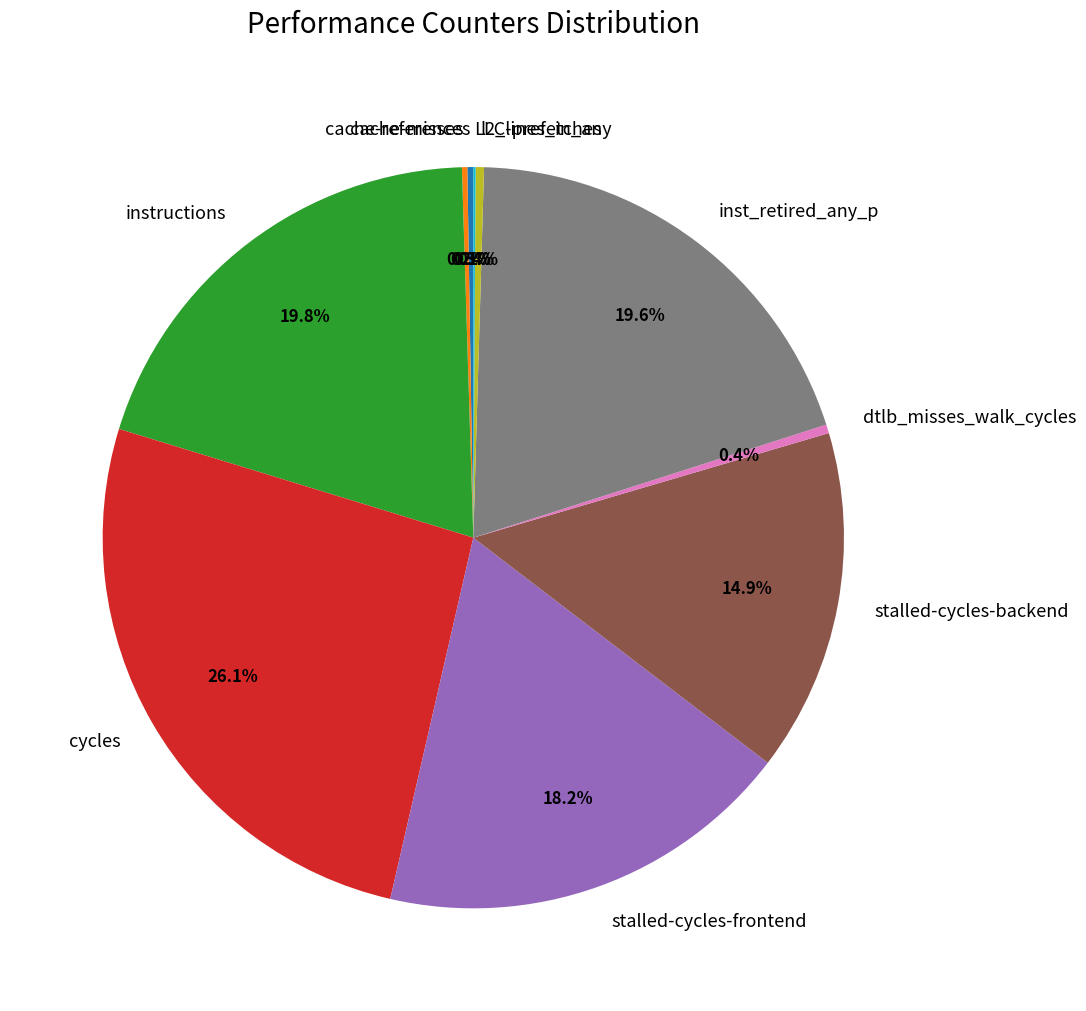

Combined, do instructions and inst_retired_any_p account for over 50%?

No